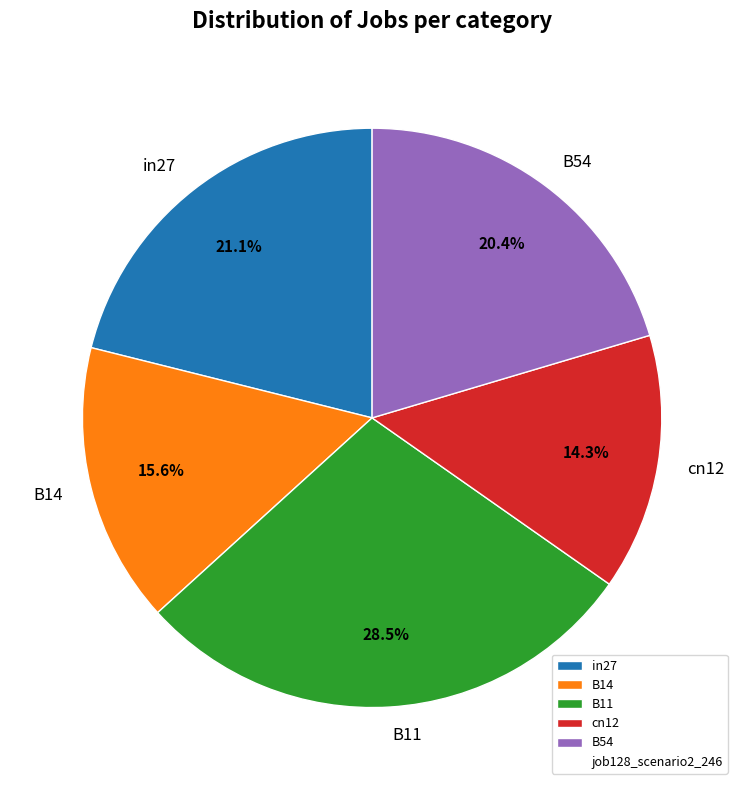

Count the number of slices in the pie.

5